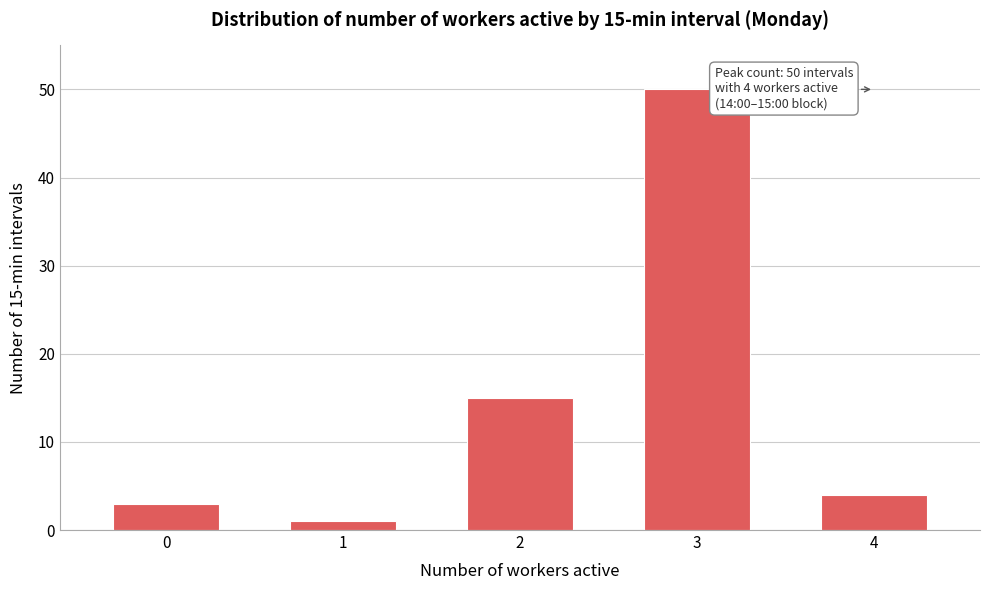

Reading left to right, extract all data points from this chart.

3	1	15	50	4